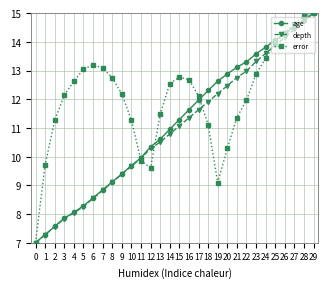

What are all the series names shown in the legend?

age, depth, error